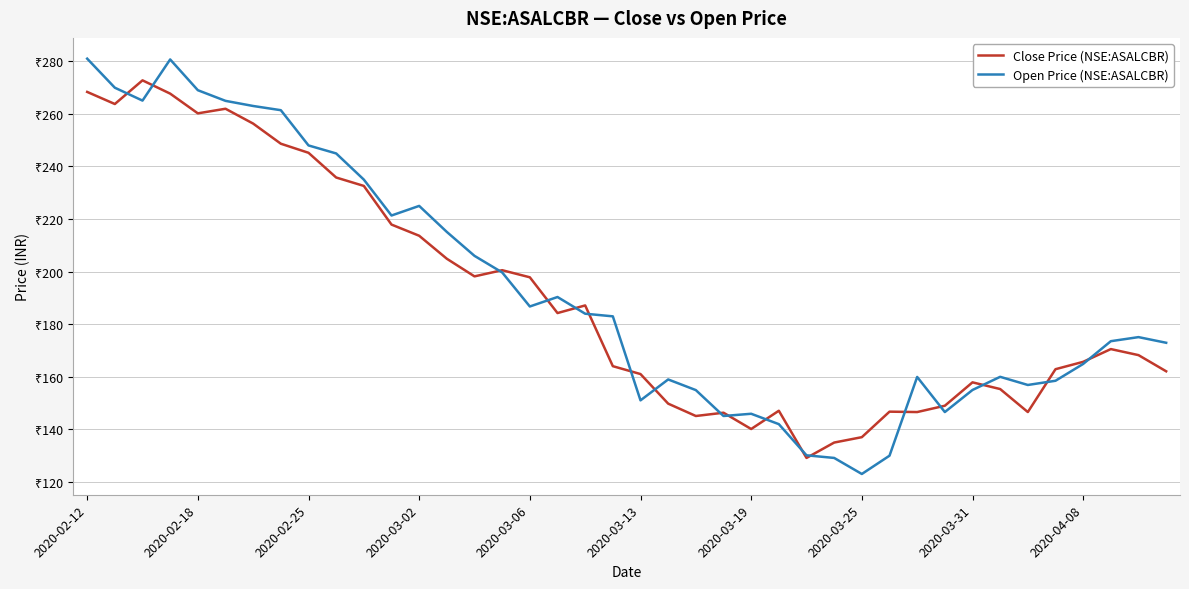

What are all the series names shown in the legend?

Close Price (NSE:ASALCBR), Open Price (NSE:ASALCBR)